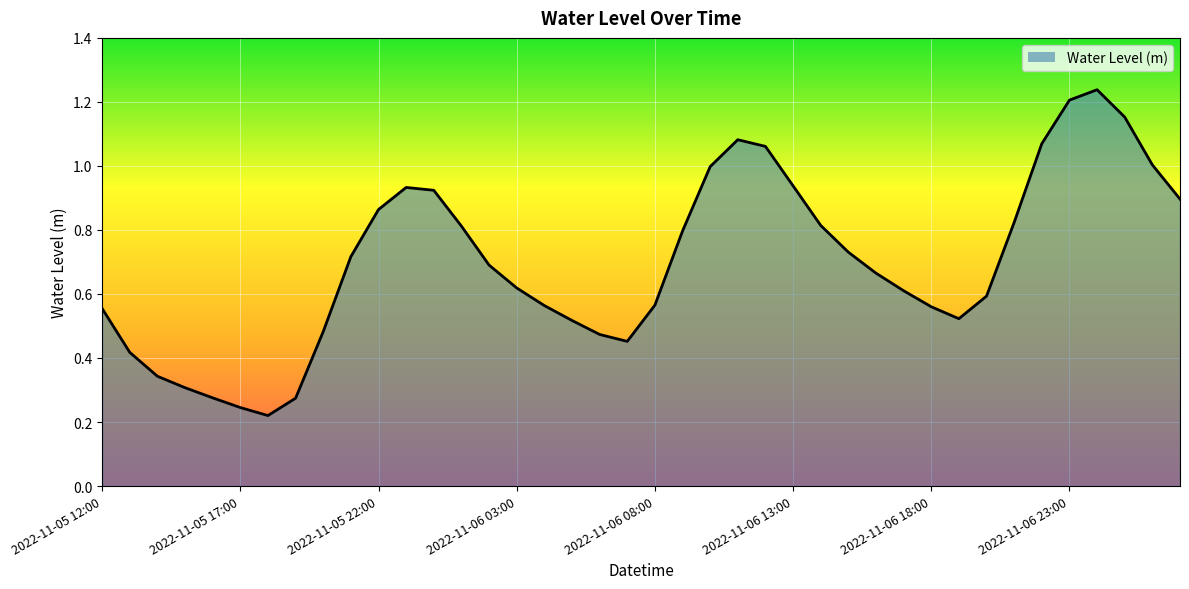

Reading left to right, what are all the values shown in this chart?

2022-11-05 12:00=0.6	2022-11-05 13:00=0.4	2022-11-05 14:00=0.3	2022-11-05 15:00=0.3	2022-11-05 16:00=0.3	2022-11-05 17:00=0.2	2022-11-05 18:00=0.2	2022-11-05 19:00=0.3	2022-11-05 20:00=0.5	2022-11-05 21:00=0.7	2022-11-05 22:00=0.9	2022-11-05 23:00=0.9	2022-11-06 00:00=0.9	2022-11-06 01:00=0.8	2022-11-06 02:00=0.7	2022-11-06 03:00=0.6	2022-11-06 04:00=0.6	2022-11-06 05:00=0.5	2022-11-06 06:00=0.5	2022-11-06 07:00=0.5	2022-11-06 08:00=0.6	2022-11-06 09:00=0.8	2022-11-06 10:00=1.0	2022-11-06 11:00=1.1	2022-11-06 12:00=1.1	2022-11-06 13:00=0.9	2022-11-06 14:00=0.8	2022-11-06 15:00=0.7	2022-11-06 16:00=0.7	2022-11-06 17:00=0.6	2022-11-06 18:00=0.6	2022-11-06 19:00=0.5	2022-11-06 20:00=0.6	2022-11-06 21:00=0.8	2022-11-06 22:00=1.1	2022-11-06 23:00=1.2	2022-11-07 00:00=1.2	2022-11-07 01:00=1.2	2022-11-07 02:00=1.0	2022-11-07 03:00=0.9